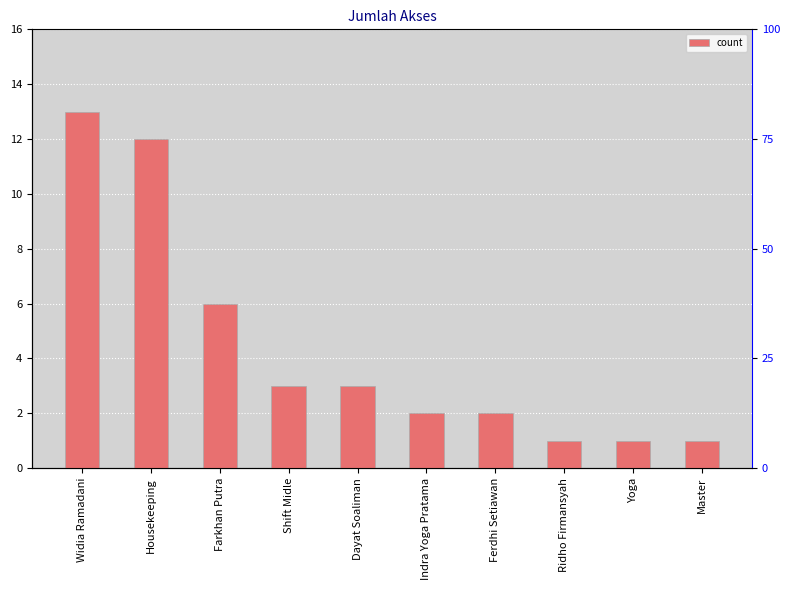

Which category has the highest value across all series?

Widia Ramadani